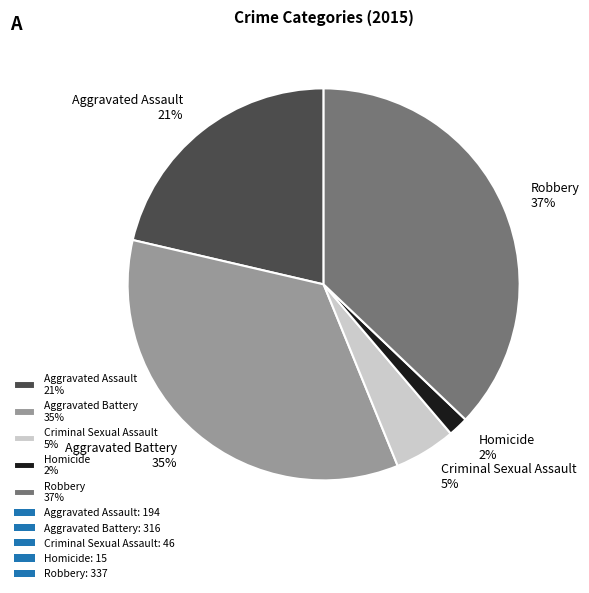

The Robbery 37% slice represents 37% of the pie. True or false?

True